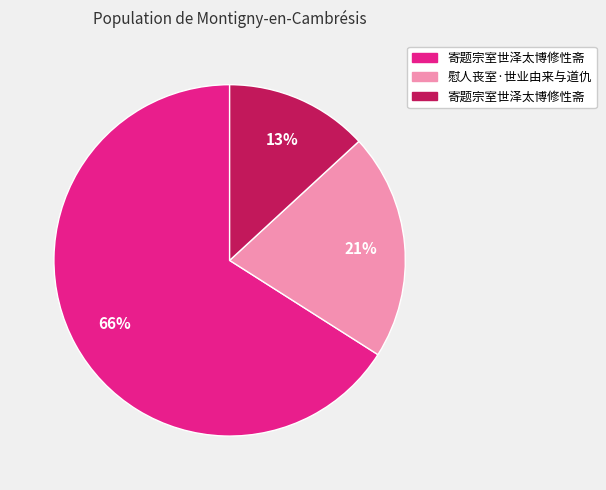

Is there a majority slice in this chart?

Yes